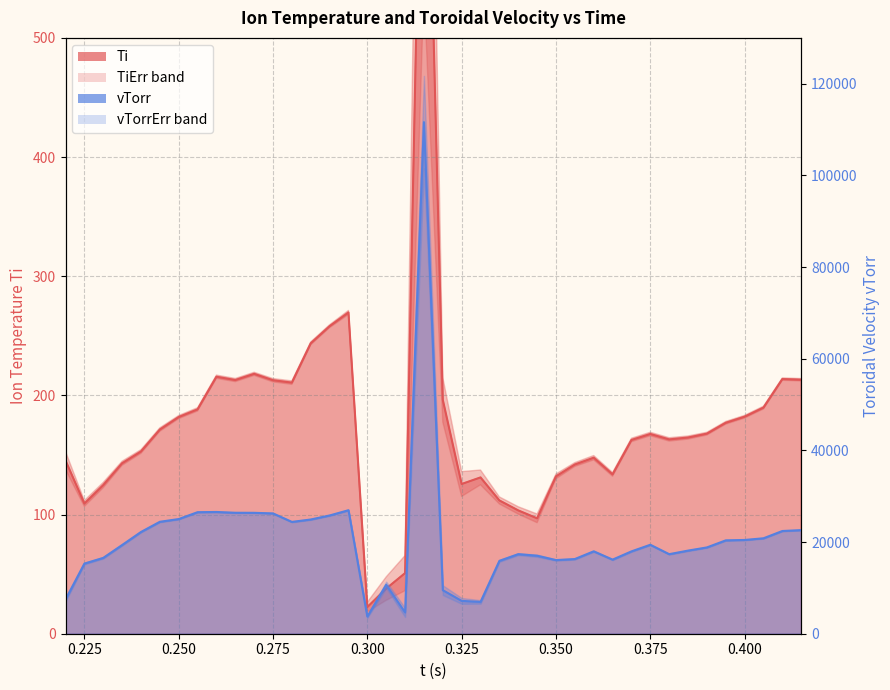

Count the number of data series in this chart.

2